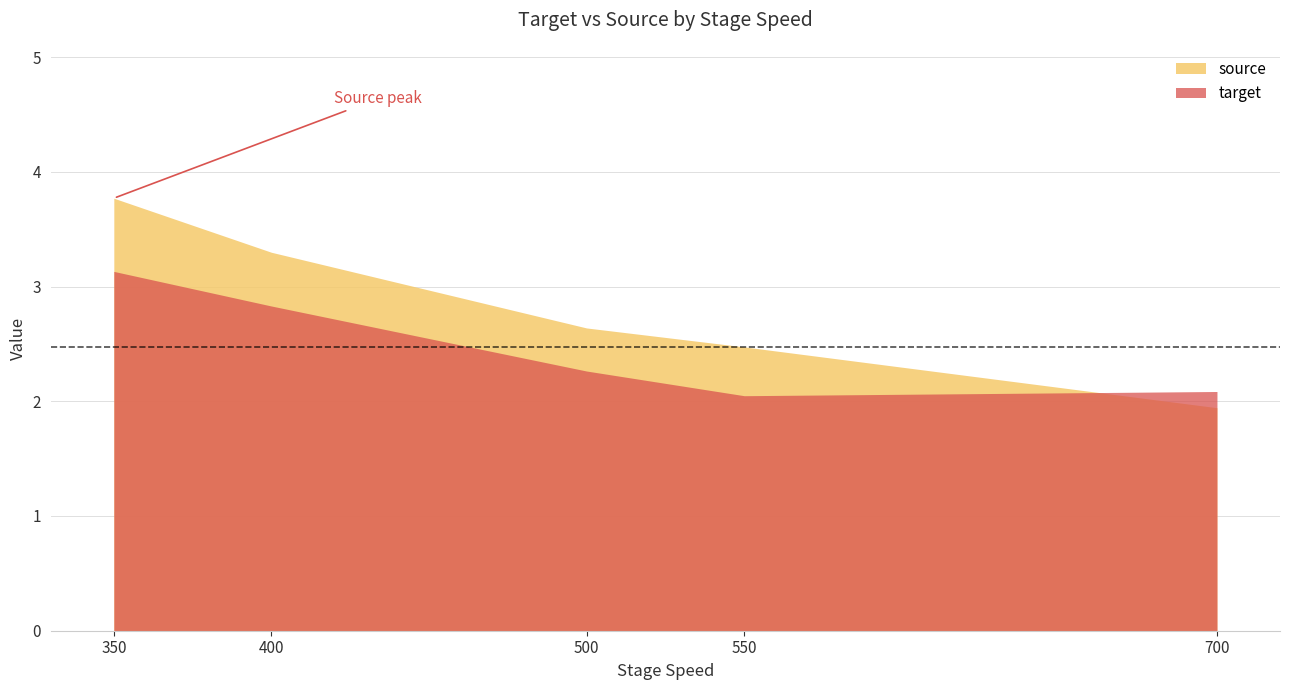

True or false: source has more than 0 points higher than both neighbors.

False